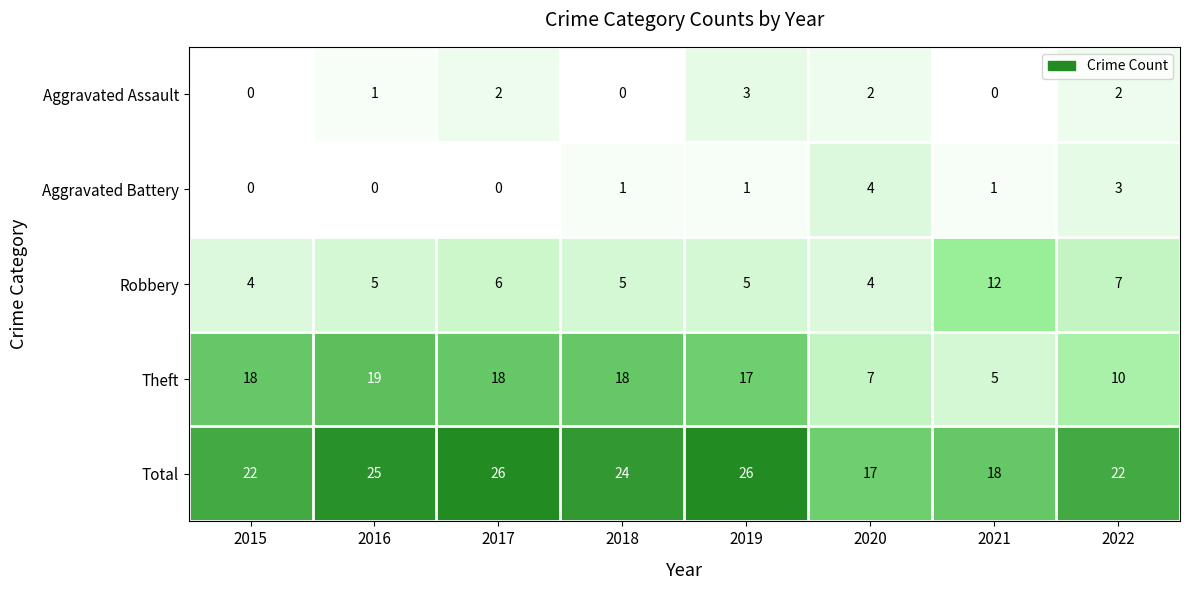

What is the sum of the Total values at 2016 and 2021?

43